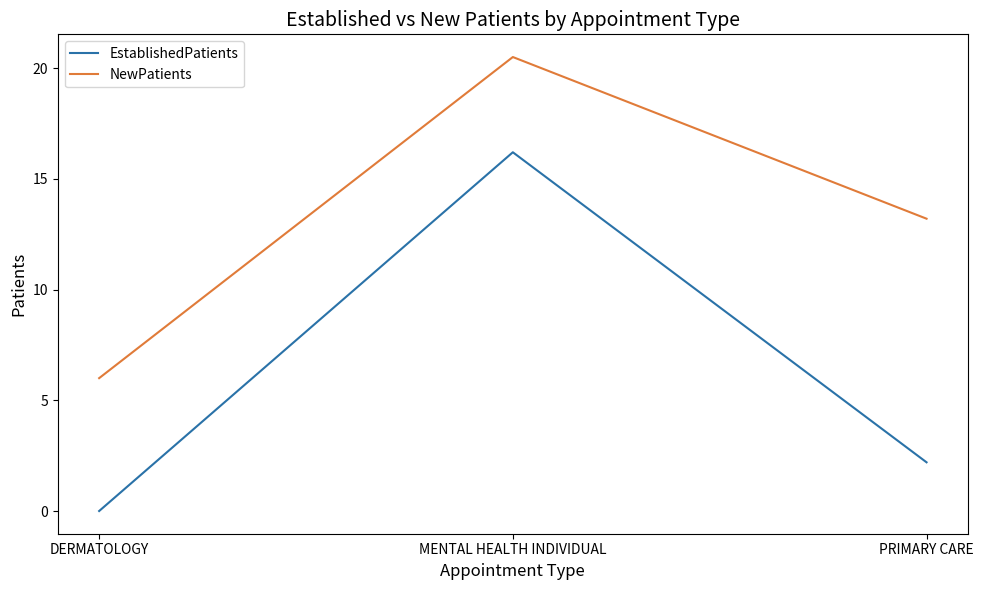

Which series has the largest total across all categories?

NewPatients